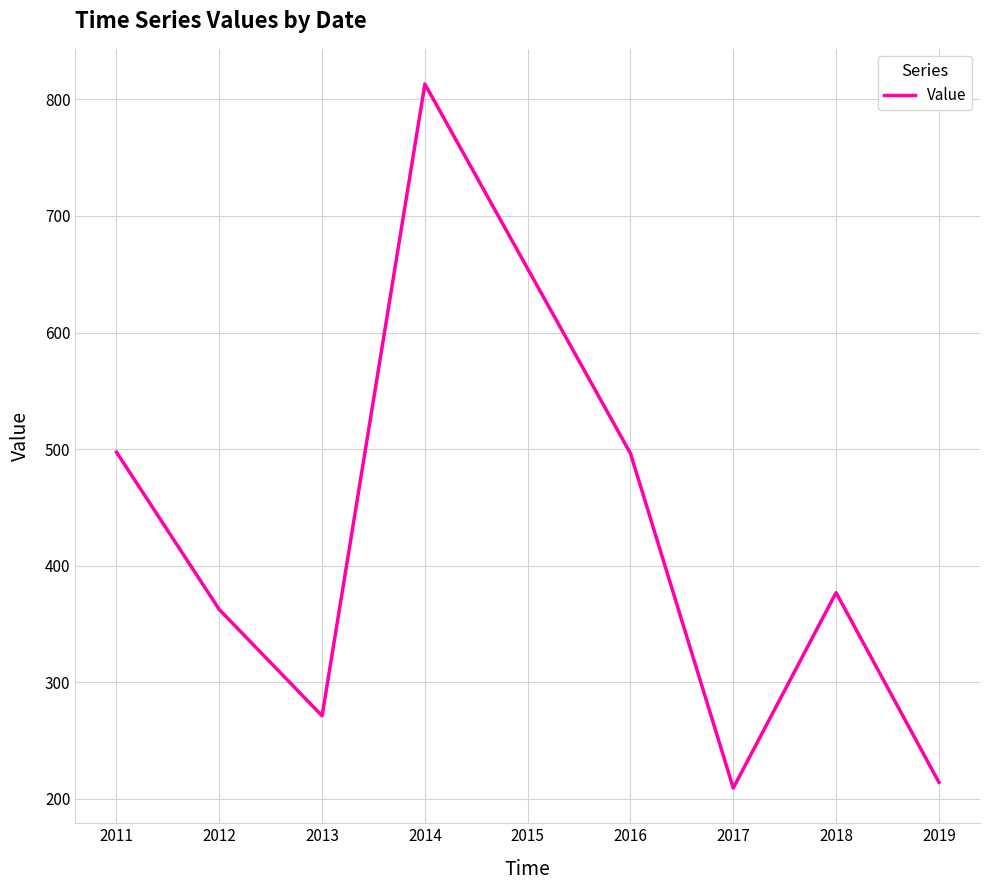

The value at 2014 is 813.2. True or false?

True